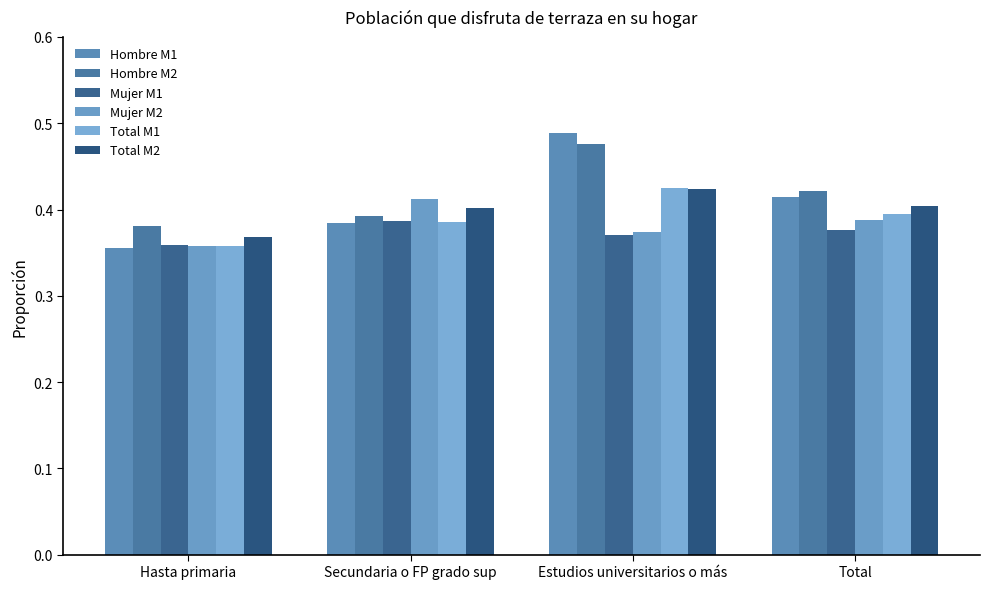

Are the bars horizontal?

No